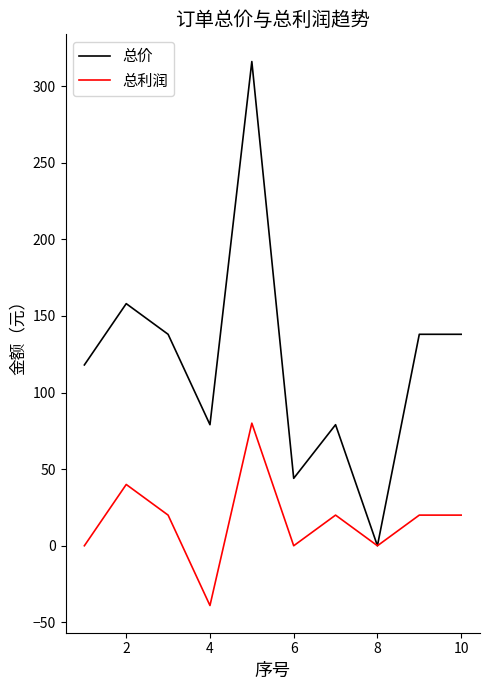

List the series in order of their overall mean, lowest first.

总利润, 总价